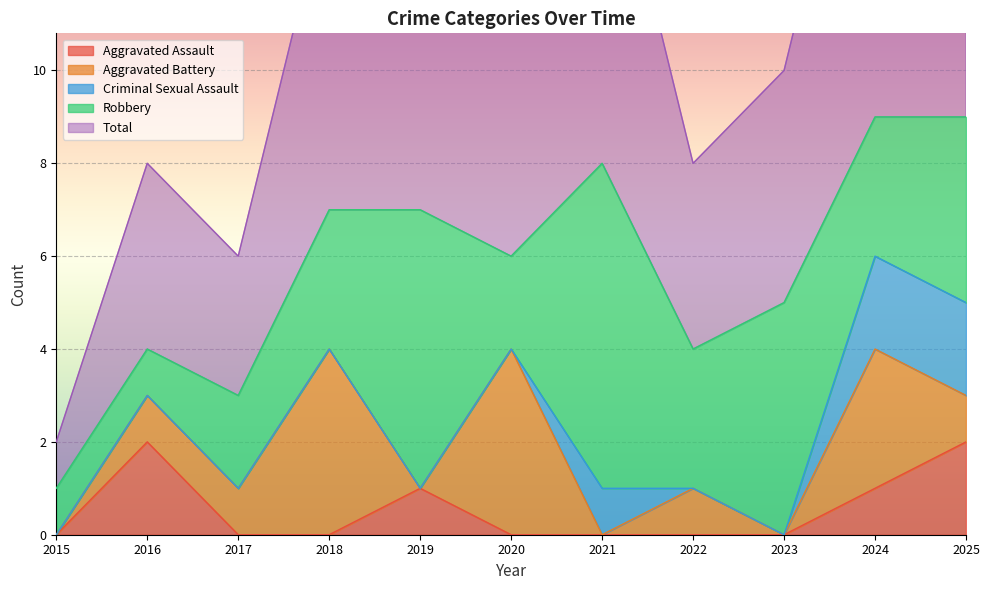

Is it true that Total equals 3 at 2017?

True